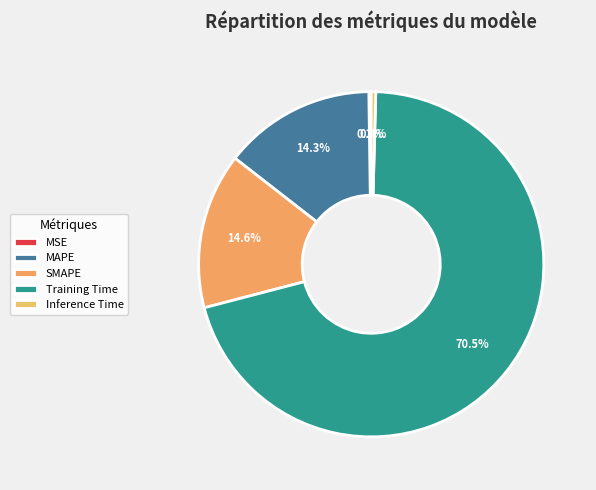

To the nearest percent, what is the difference between the largest and smallest slice percentages?

70%